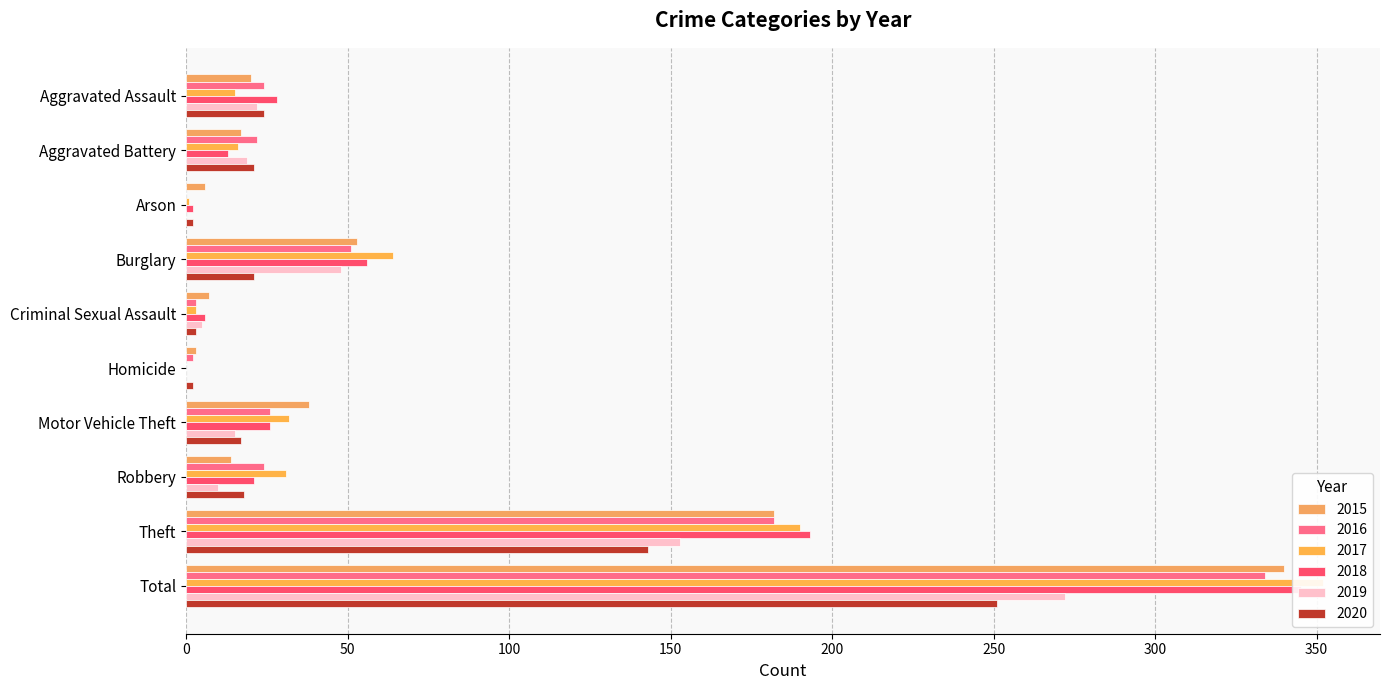

How many positive values does the 2018 series have?

9